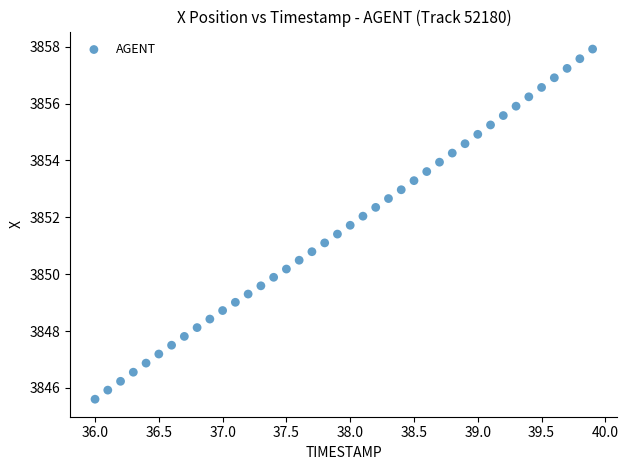

What is the range of Y values (max minus min)?

12.3